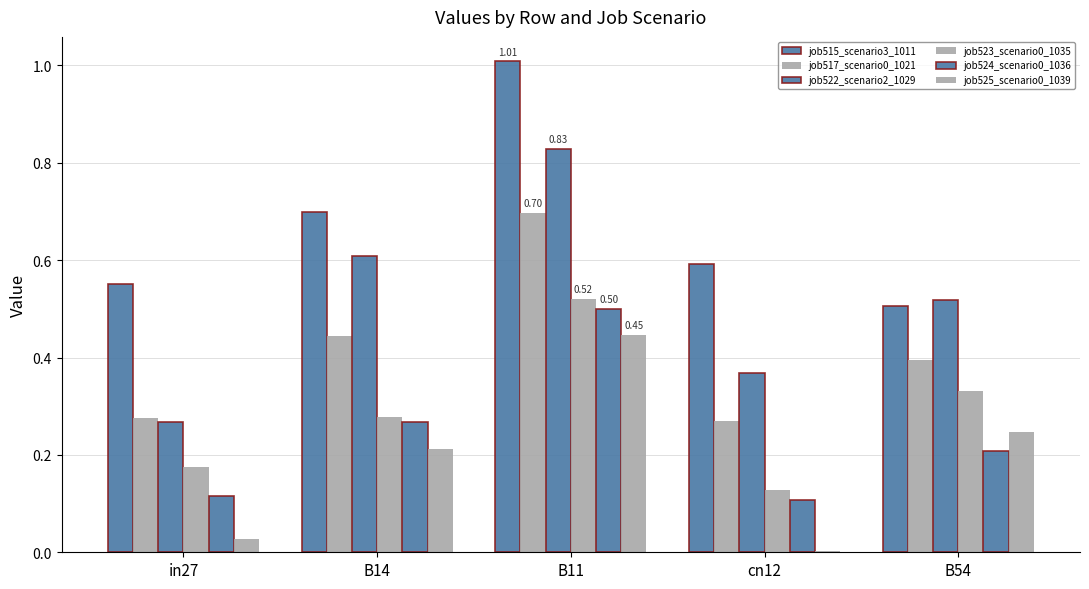

How many distinct data groups are displayed?

6